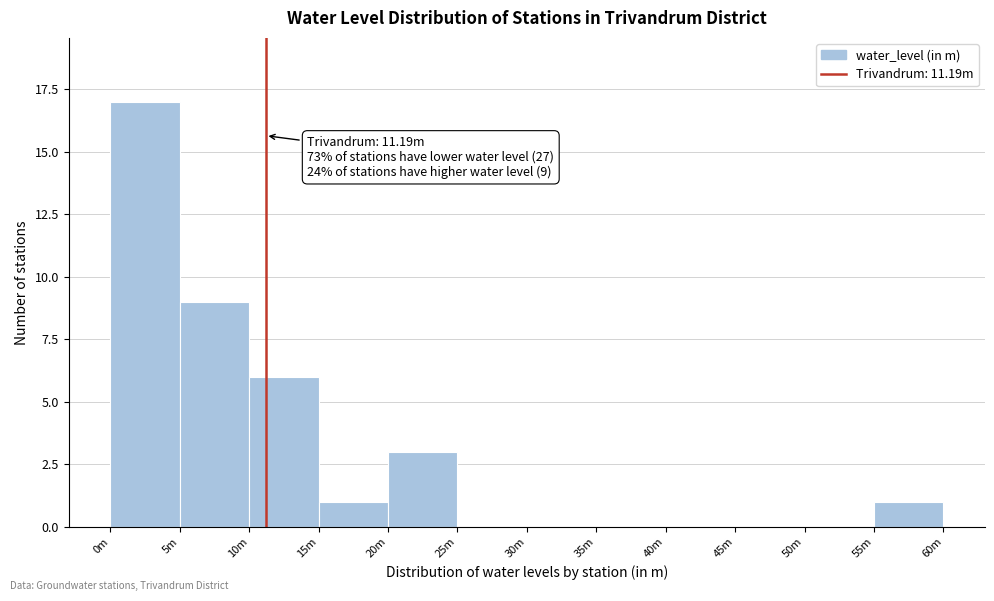

Reading left to right, transcribe all the data shown in this chart.

0m=17	5m=9	10m=6	15m=1	20m=3	25m=0	30m=0	35m=0	40m=0	45m=0	50m=0	55m=1